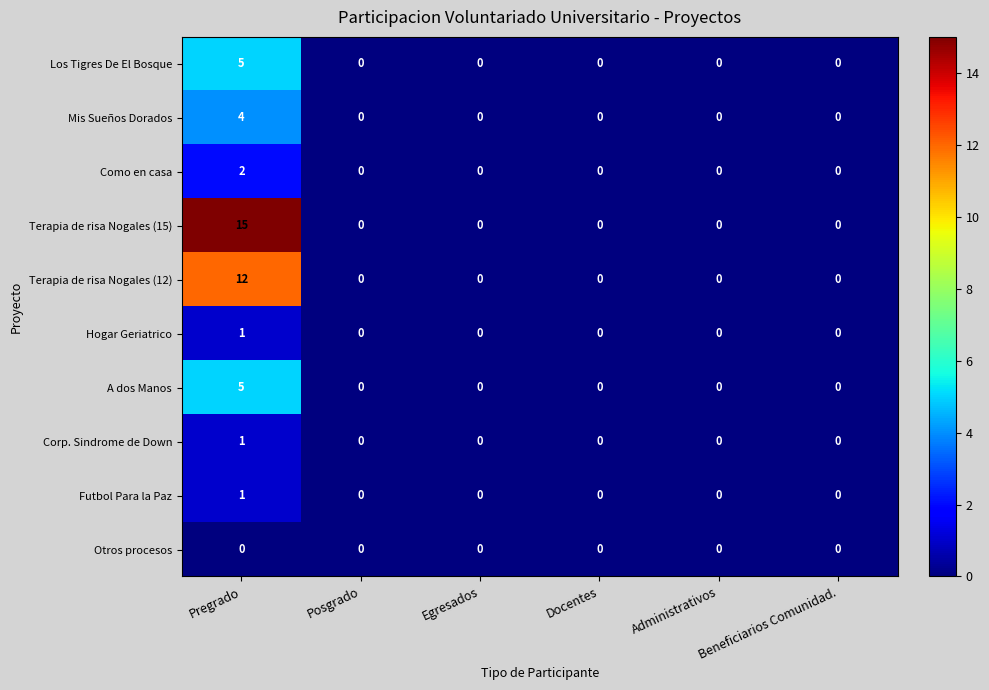

Is it true that Otros procesos equals 0 at Administrativos?

True